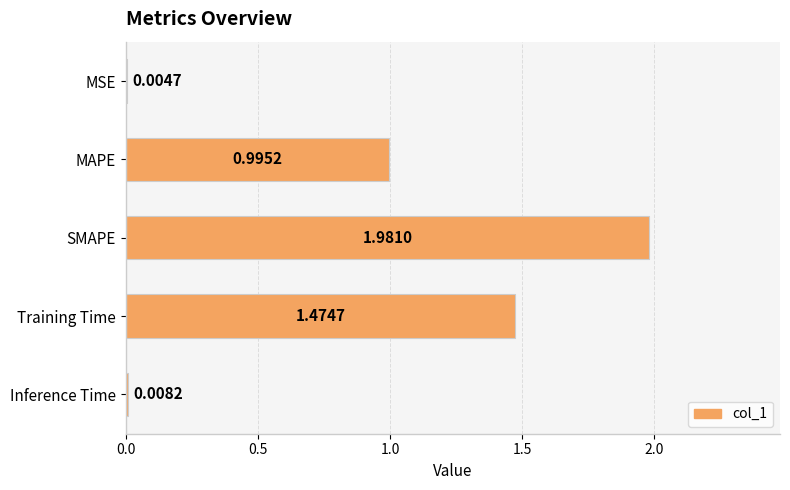

Which category has the highest value across all series?

SMAPE